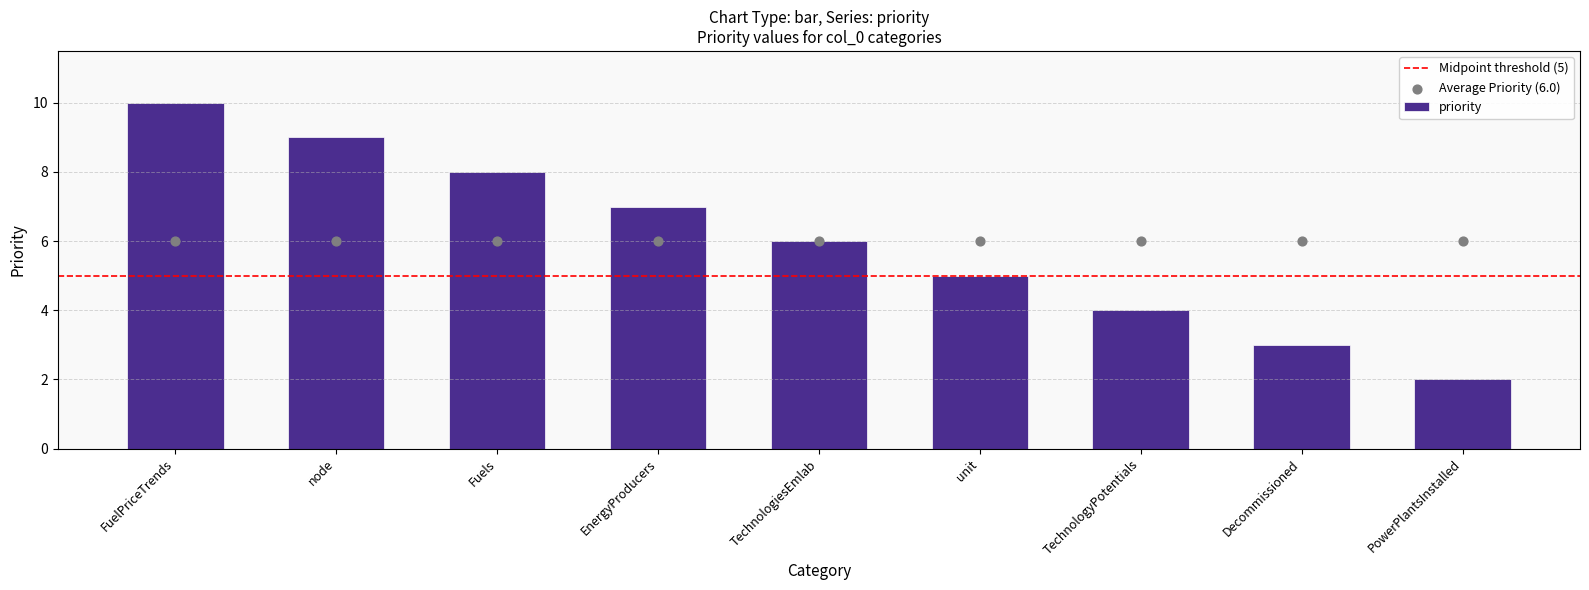

Between FuelPriceTrends and TechnologiesEmlab, which is larger?

FuelPriceTrends